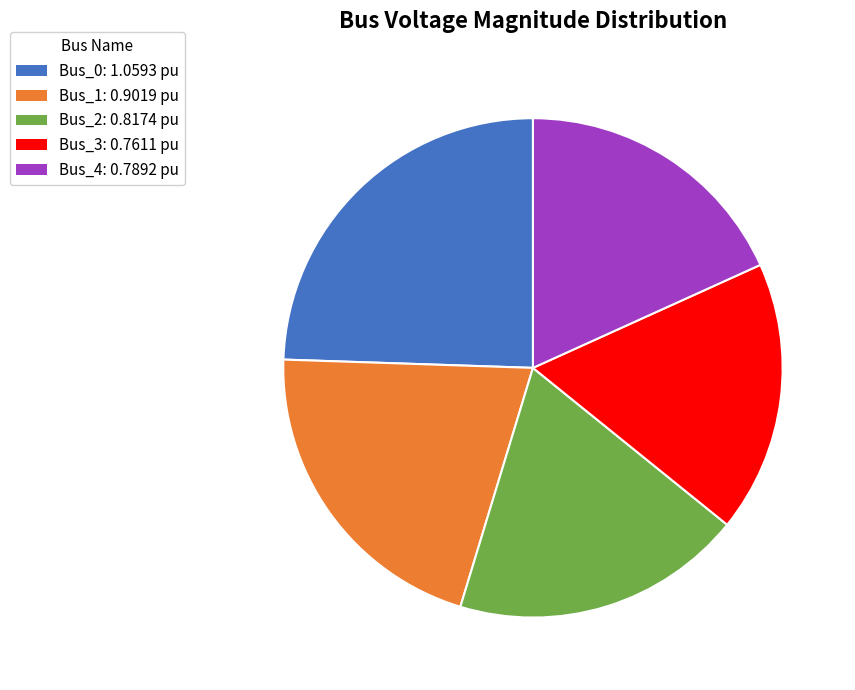

Which category has the smallest portion of the pie?

Bus_3